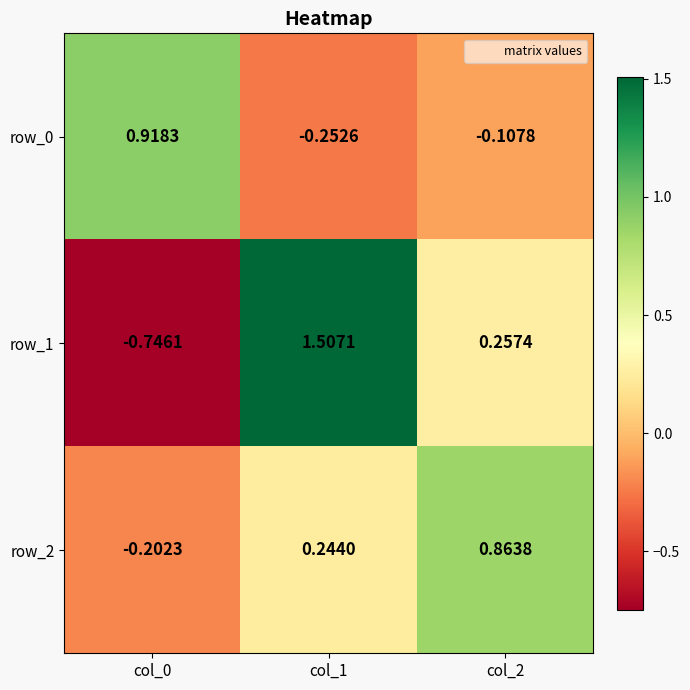

Is the value of row_0 at col_1 greater than the value of row_1 at col_2?

No